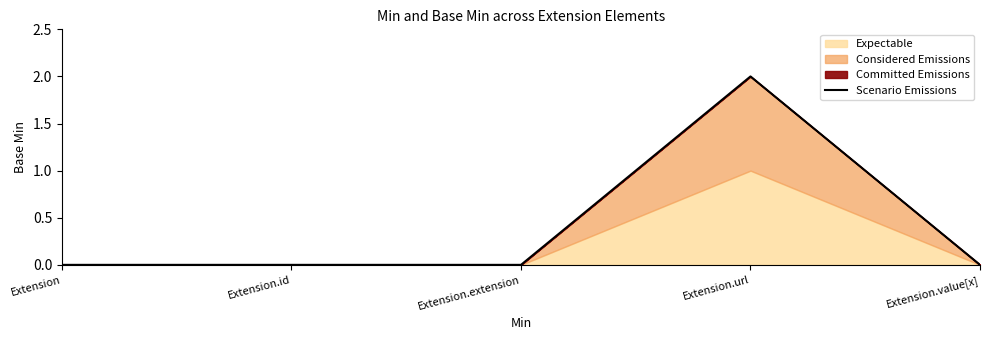

True or false: the data has more than 1 interior local peaks.

False